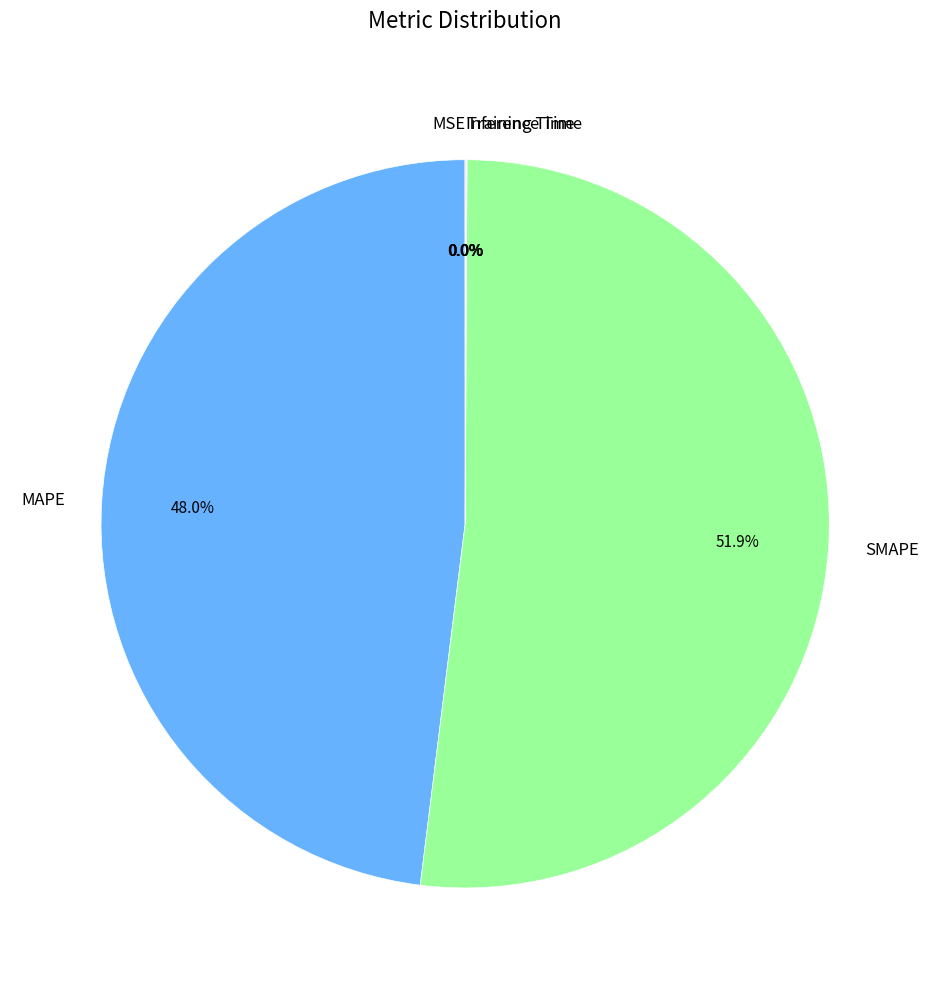

Does SMAPE represent more than half of the total?

Yes